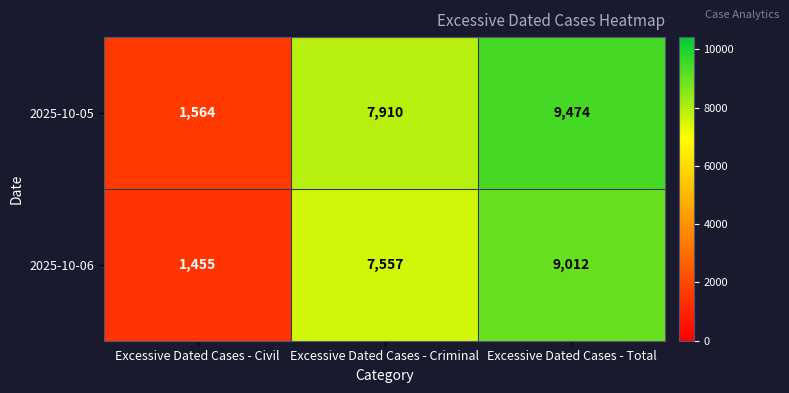

What is the difference between the maximum and minimum values in the 2025-10-06 series?

7557